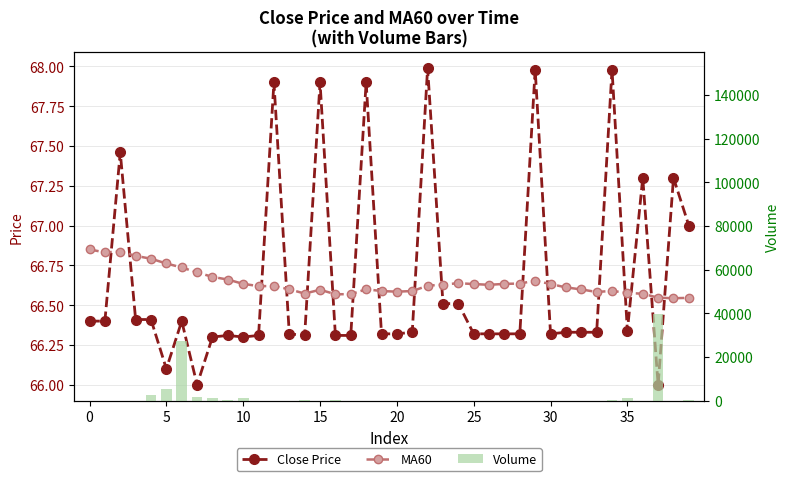

What is the lowest value of the Volume series?

8.0